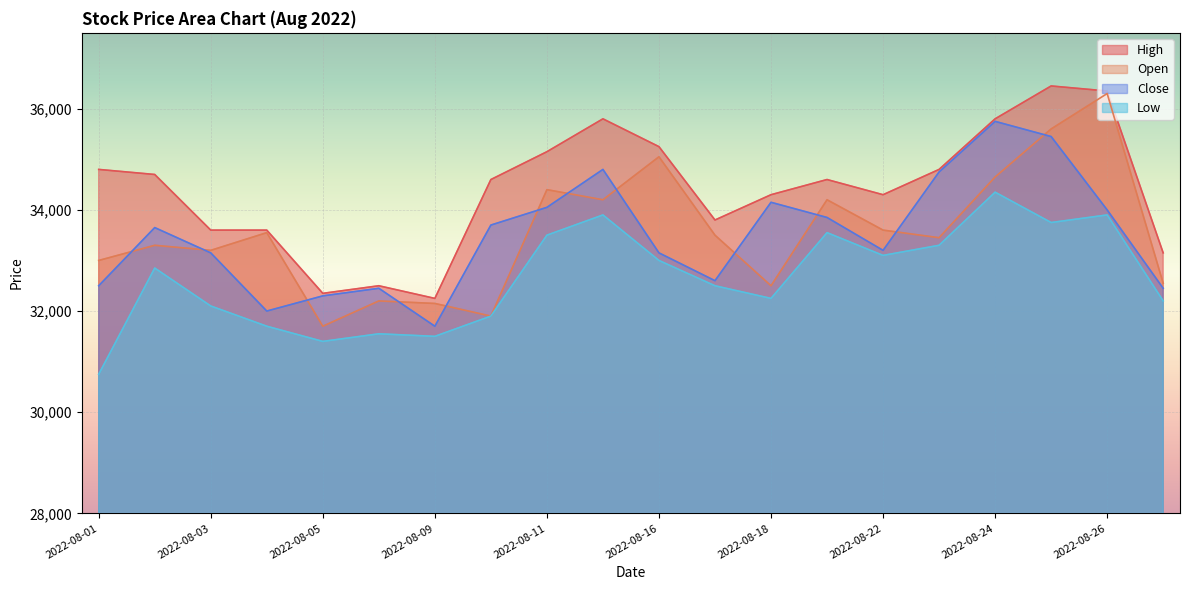

Reading left to right, extract all data points from this chart.

High: 2022-08-01=34800	2022-08-02=34700	2022-08-03=33600	2022-08-04=33600	2022-08-05=32350	2022-08-08=32500	2022-08-09=32250	2022-08-10=34600	2022-08-11=35150	2022-08-12=35800	2022-08-16=35250	2022-08-17=33800	2022-08-18=34300	2022-08-19=34600	2022-08-22=34300	2022-08-23=34800	2022-08-24=35800	2022-08-25=36450	2022-08-26=36350	2022-08-29=33150
Open: 2022-08-01=33000	2022-08-02=33300	2022-08-03=33200	2022-08-04=33550	2022-08-05=31700	2022-08-08=32200	2022-08-09=32150	2022-08-10=31900	2022-08-11=34400	2022-08-12=34200	2022-08-16=35050	2022-08-17=33500	2022-08-18=32500	2022-08-19=34200	2022-08-22=33600	2022-08-23=33450	2022-08-24=34650	2022-08-25=35600	2022-08-26=36300	2022-08-29=32550
Close: 2022-08-01=32500	2022-08-02=33650	2022-08-03=33150	2022-08-04=32000	2022-08-05=32300	2022-08-08=32450	2022-08-09=31700	2022-08-10=33700	2022-08-11=34050	2022-08-12=34800	2022-08-16=33150	2022-08-17=32600	2022-08-18=34150	2022-08-19=33850	2022-08-22=33200	2022-08-23=34750	2022-08-24=35750	2022-08-25=35450	2022-08-26=34000	2022-08-29=32450
Low: 2022-08-01=30750	2022-08-02=32850	2022-08-03=32100	2022-08-04=31700	2022-08-05=31400	2022-08-08=31550	2022-08-09=31500	2022-08-10=31900	2022-08-11=33500	2022-08-12=33900	2022-08-16=33000	2022-08-17=32500	2022-08-18=32250	2022-08-19=33550	2022-08-22=33100	2022-08-23=33300	2022-08-24=34350	2022-08-25=33750	2022-08-26=33900	2022-08-29=32200